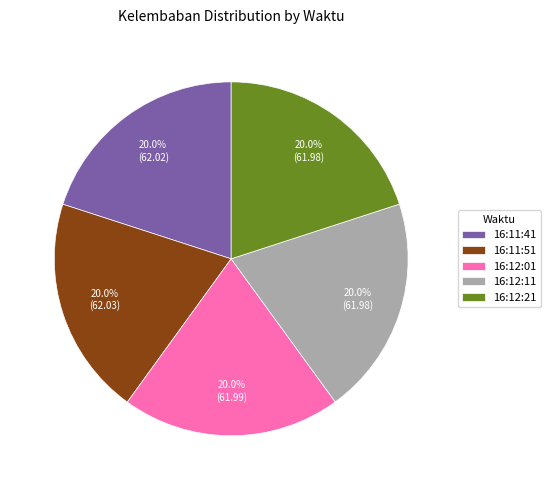

What percentage is the 16:11:41 slice, to the nearest percent?

20%